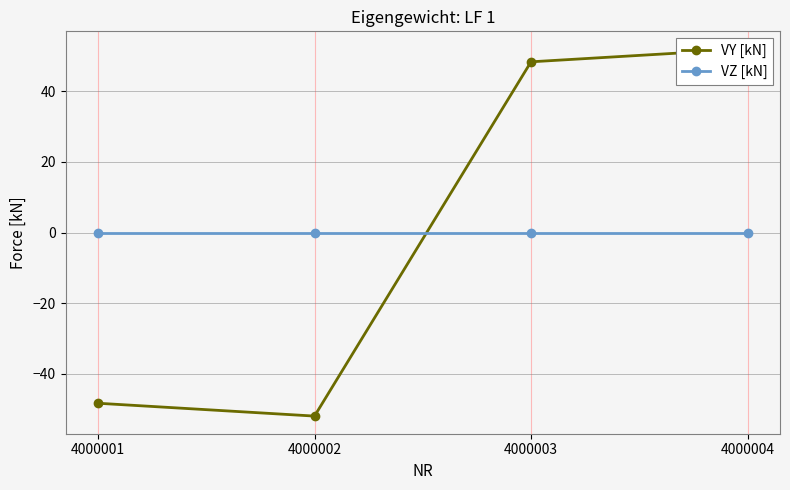

Reading left to right, what are all the values shown in this chart?

VY [kN]: -48.4	-52.1	48.4	52.1
VZ [kN]: 0.0	0.0	0.0	0.0